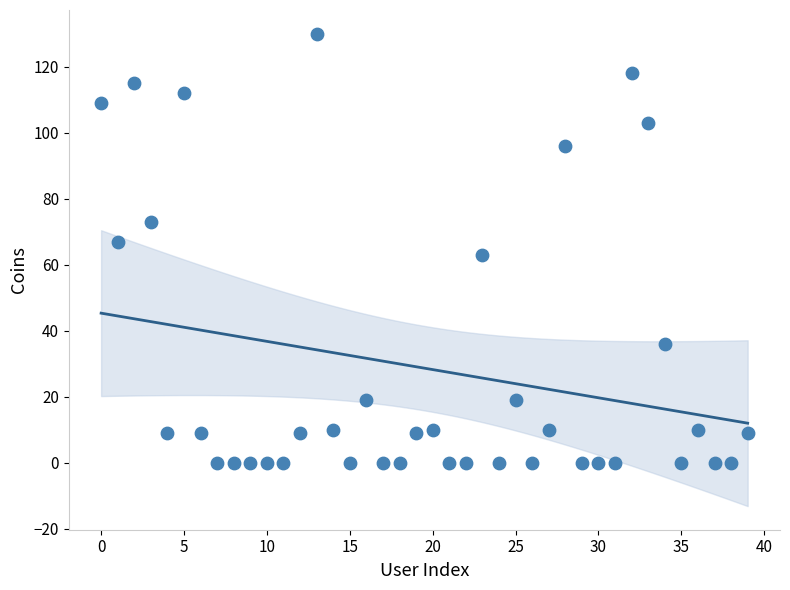

What is the range of Y values (max minus min)?

130